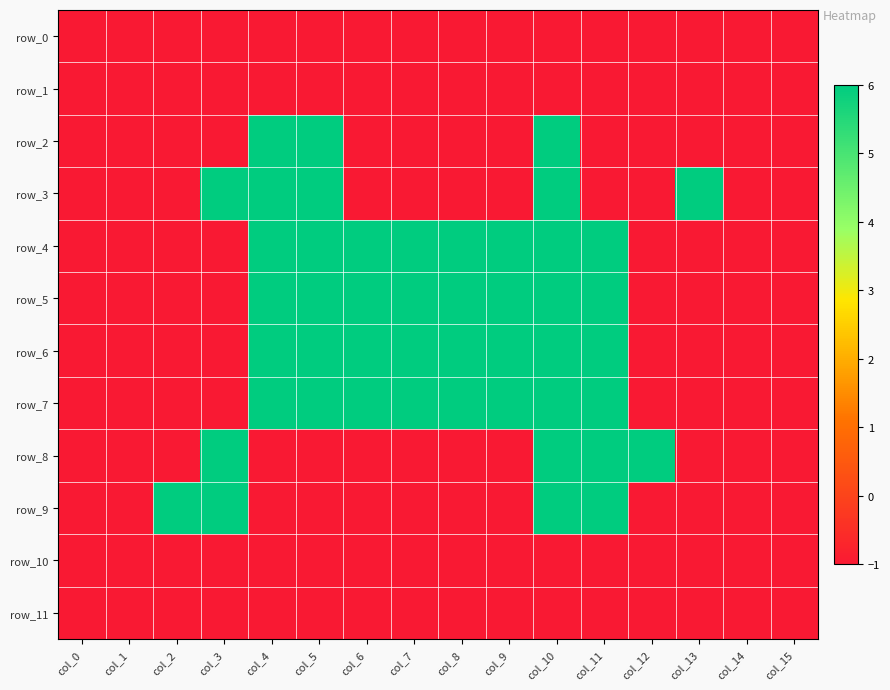

How many row_7 values are between -1 and 6?

16